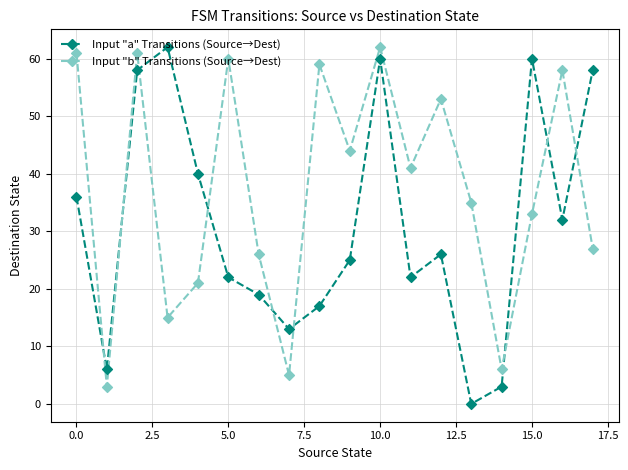

List the series in order of their overall mean, lowest first.

Input "a" Transitions (Source→Dest), Input "b" Transitions (Source→Dest)